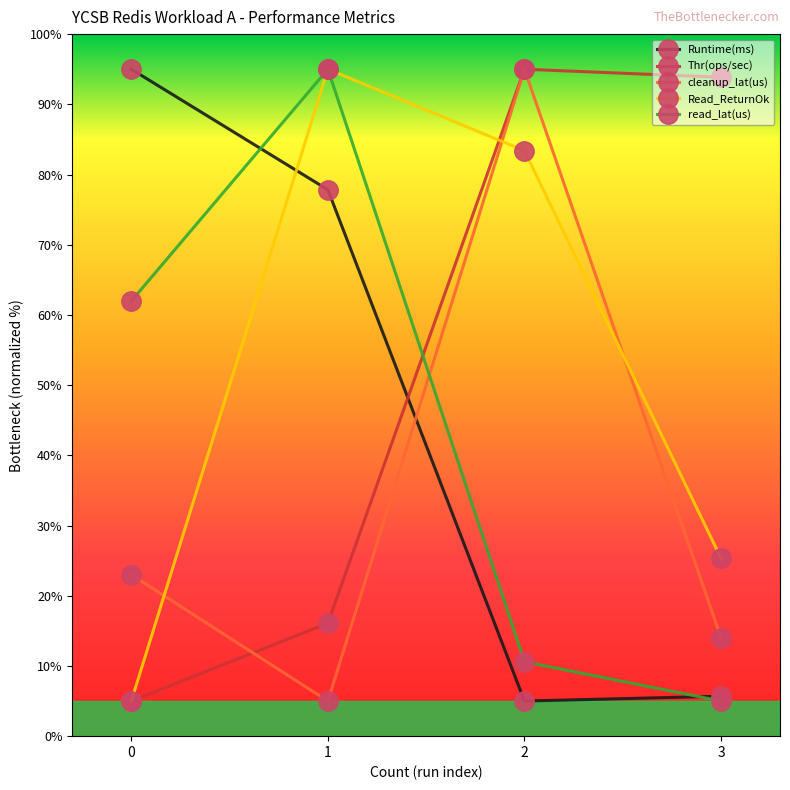

What is the difference between the second highest and second lowest values in the Read_ReturnOk series?

58.1